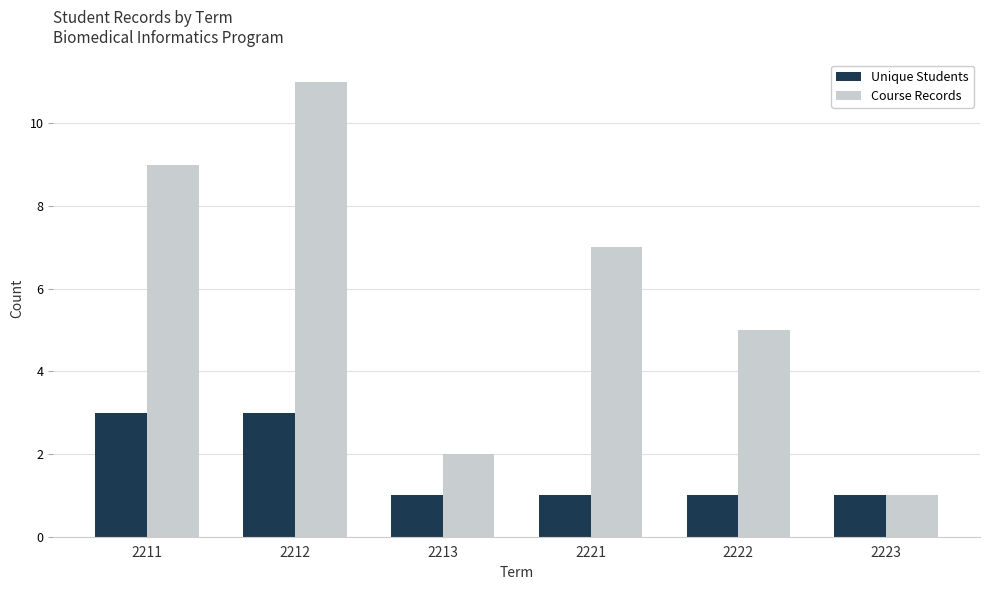

Reading left to right, transcribe all the data shown in this chart.

Unique Students: 2211=3	2212=3	2213=1	2221=1	2222=1	2223=1
Course Records: 2211=9	2212=11	2213=2	2221=7	2222=5	2223=1